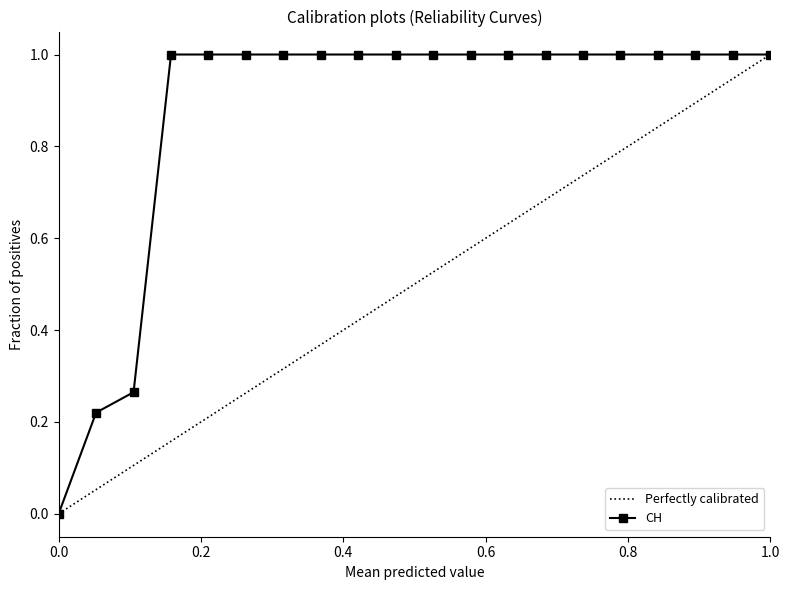

Is it true that CH equals 0.3 at 1.0?

False